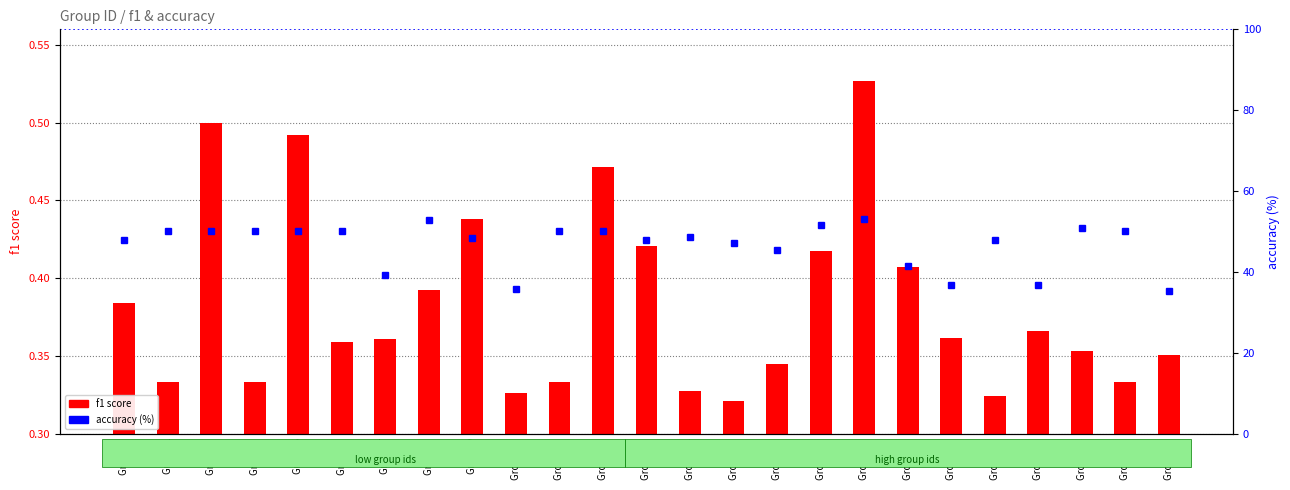

How many groups of bars are there?

25